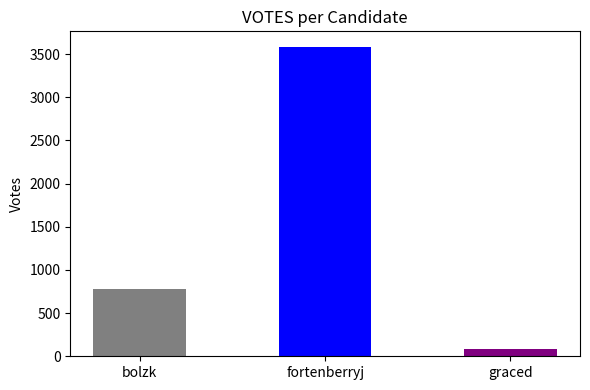

Does the chart contain any negative values?

No